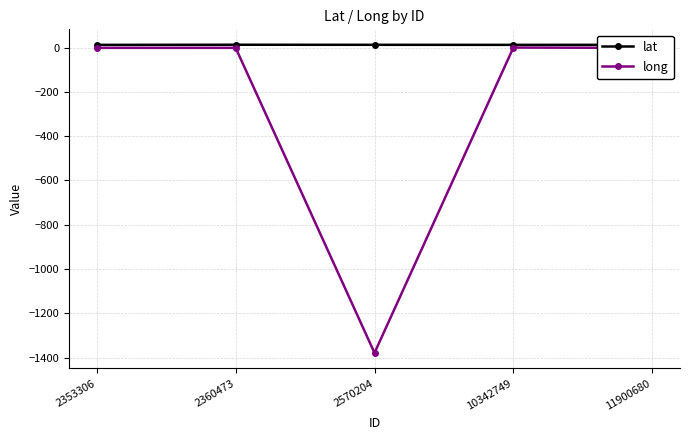

At which label is long closest to -689?

11900680